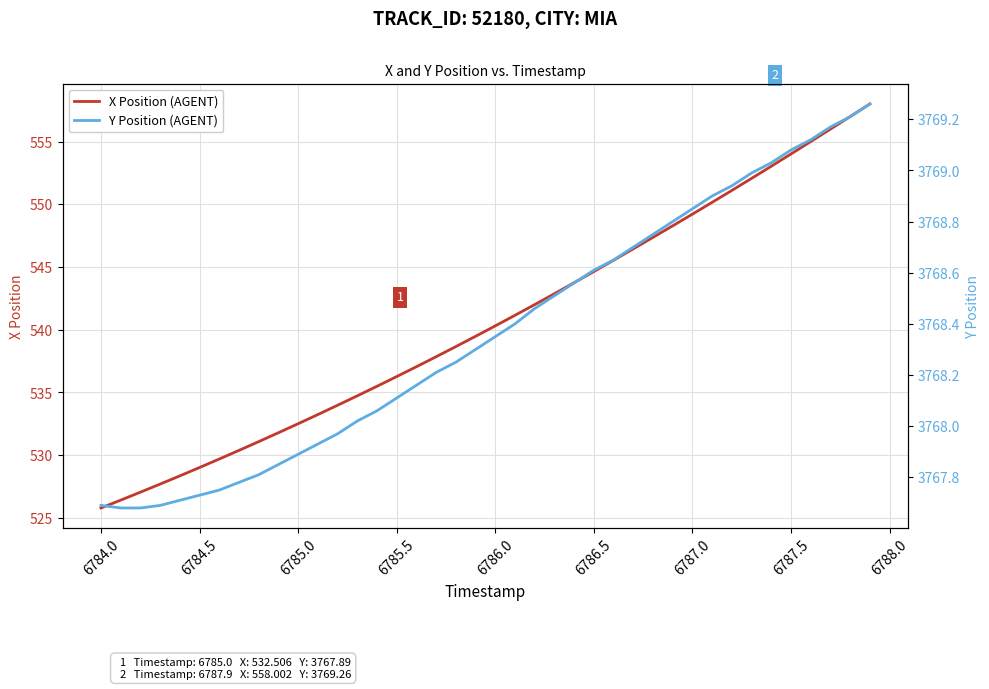

The value of X Position (AGENT) at 6786.0 is 540.3. True or false?

True